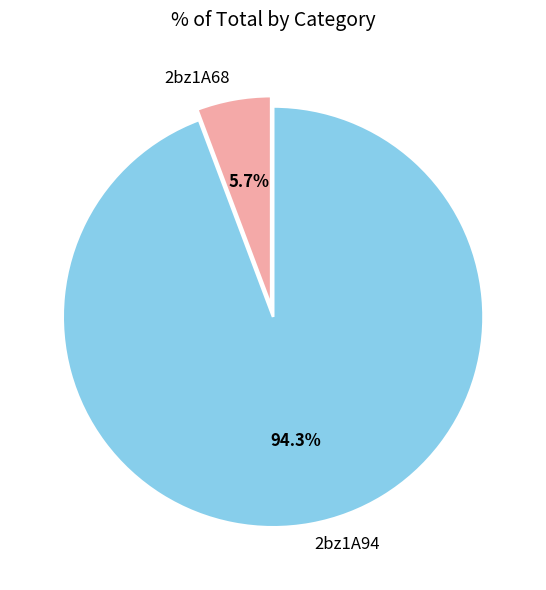

What percentage do 2bz1A68 and 2bz1A94 together represent?

100.0%